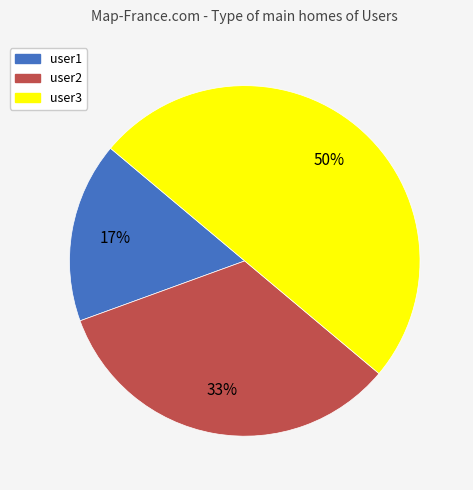

To the nearest percent, what portion does user1 represent?

17%